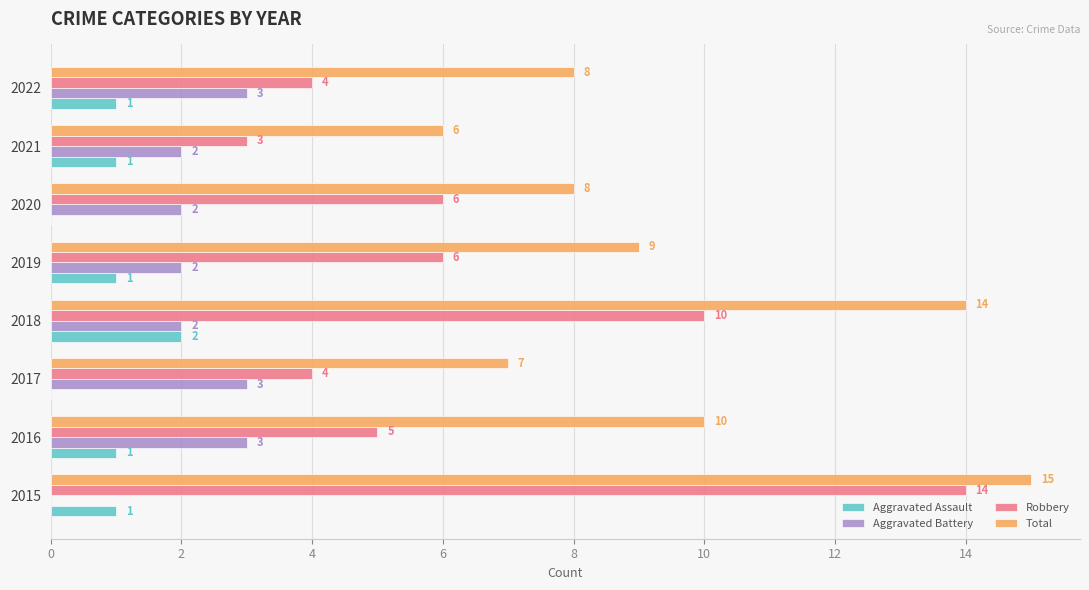

Read the Aggravated Battery value at 2022.

3